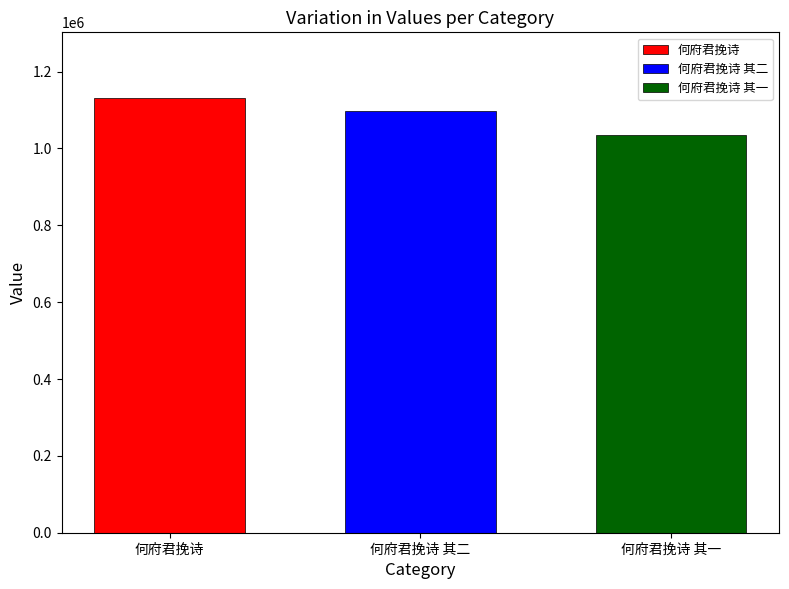

Which series has the widest spread of values?

何府君挽诗